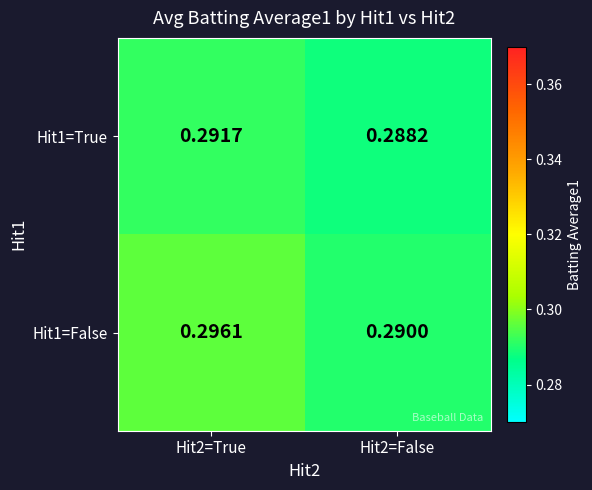

Is the value of Hit1=True at Hit2=False greater than the value of Hit1=False at Hit2=True?

No